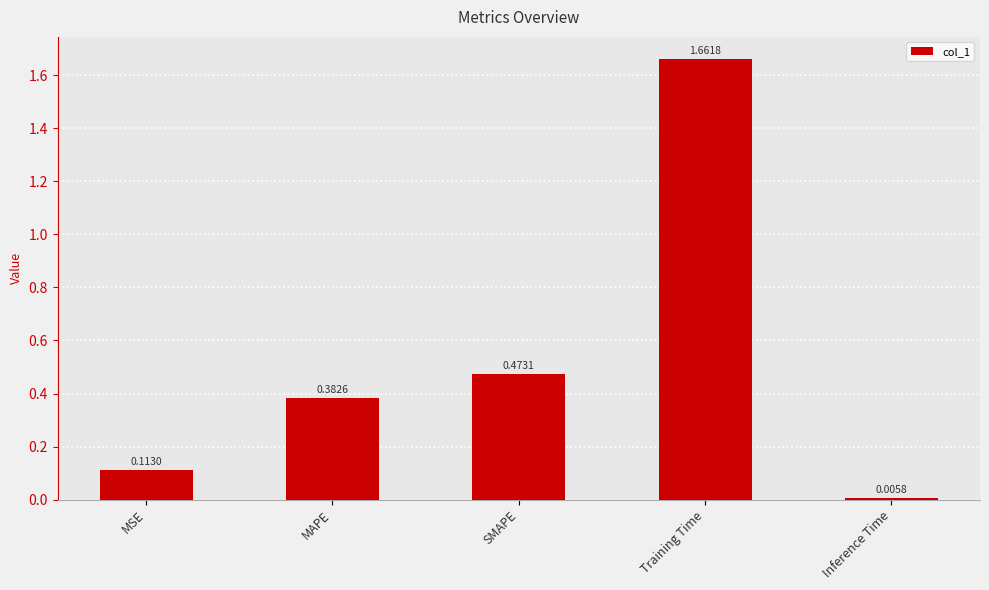

What is the sum of the values at Training Time and MAPE?

2.0